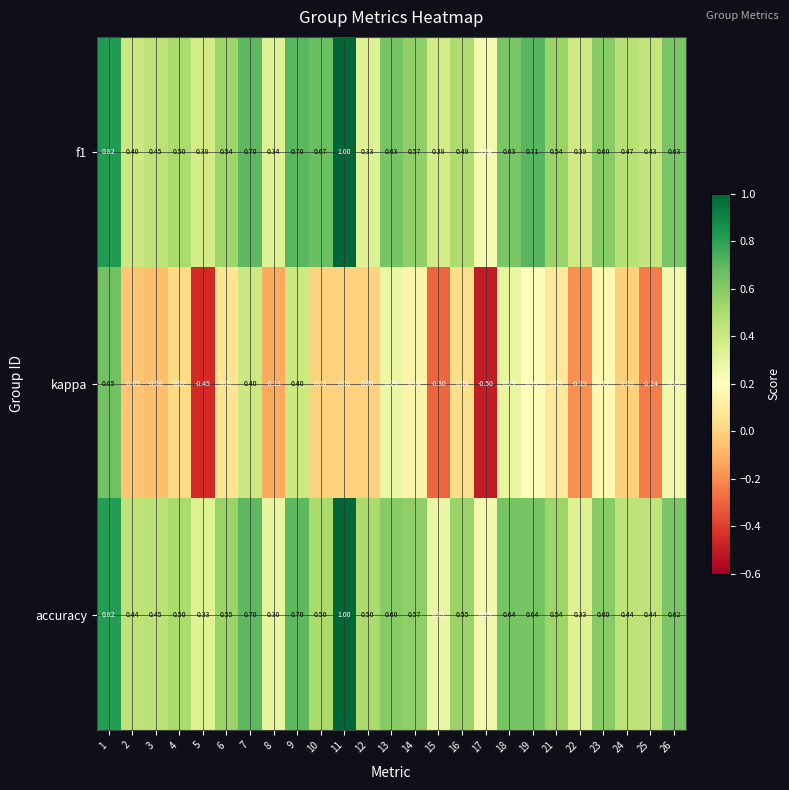

Is the value of accuracy at 9 greater than the value of f1 at 26?

Yes